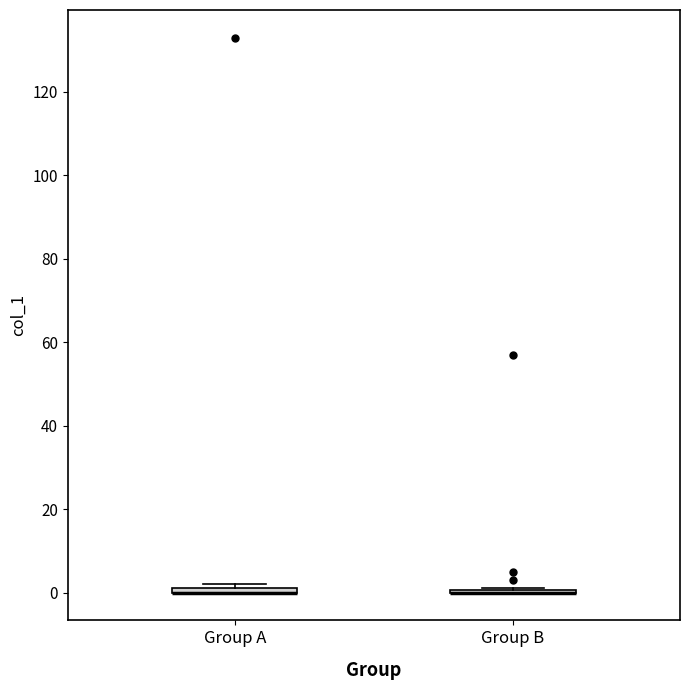

Where is the lower edge of the box for Group A on the y-axis? The values are not printed on the chart, so give them approximately, as read against the axis.

0